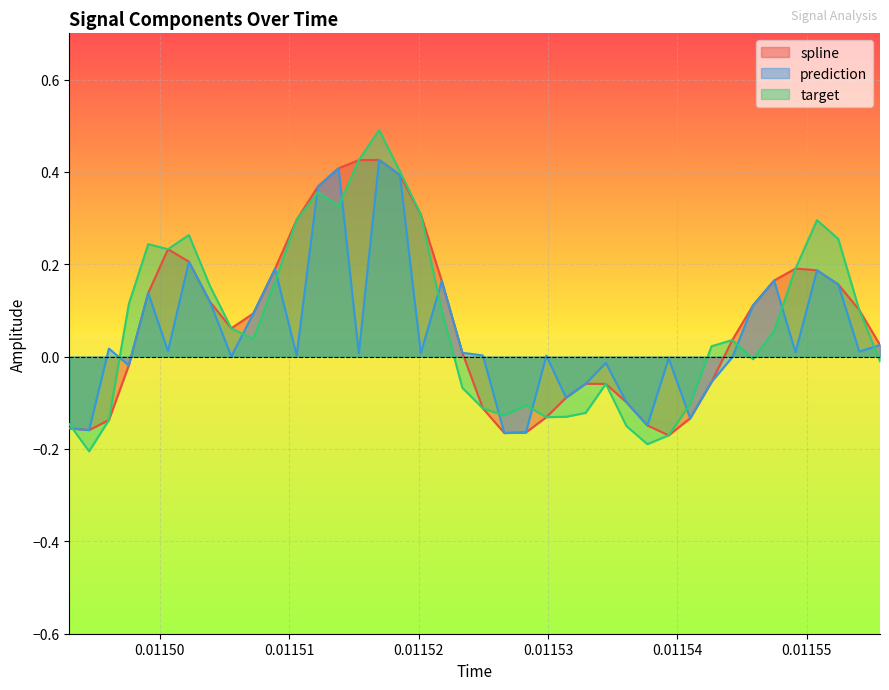

At how many categories does at least one series exceed 0?

29